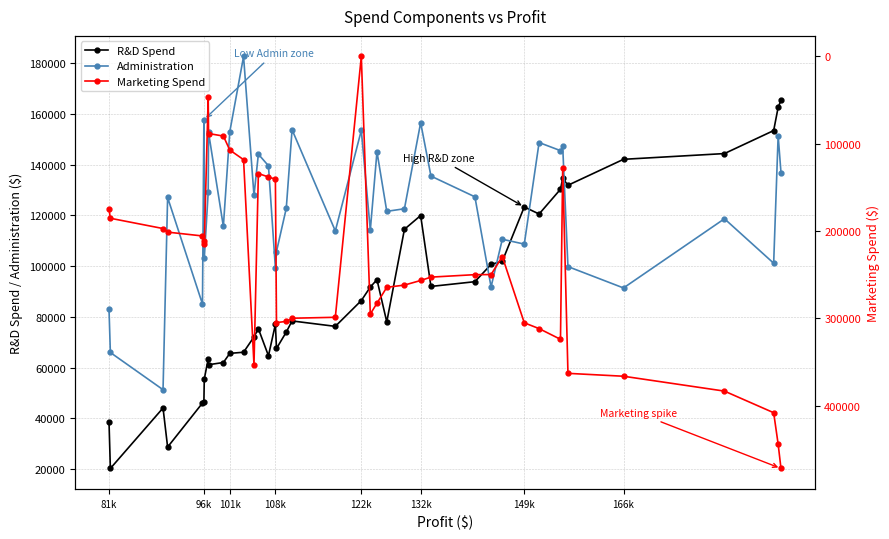

Rank the series by their maximum value, from lowest to highest.

R&D Spend, Administration, Marketing Spend